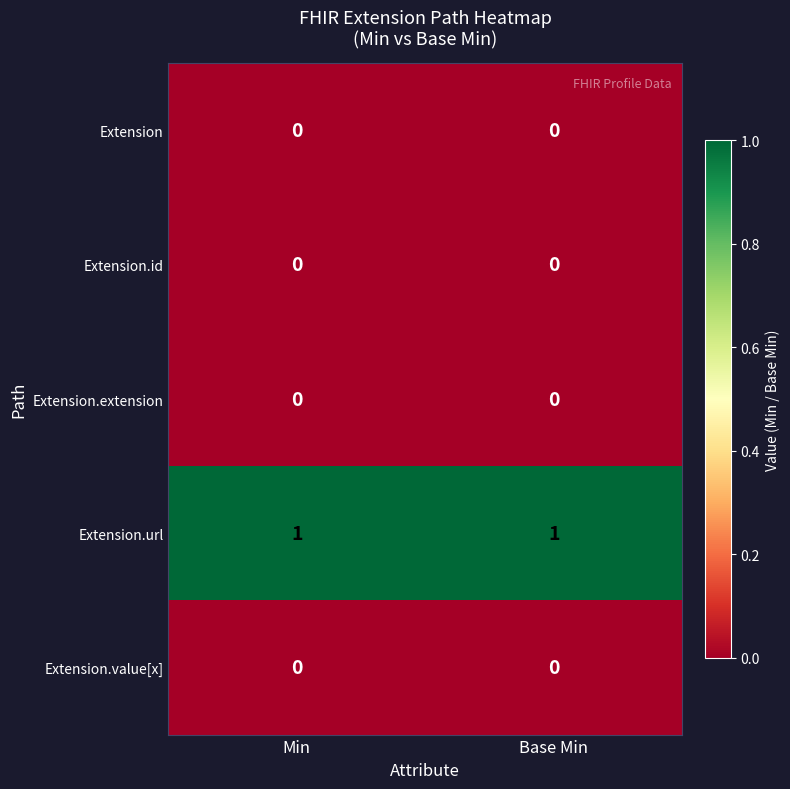

Which series has the largest total across all categories?

Extension.url